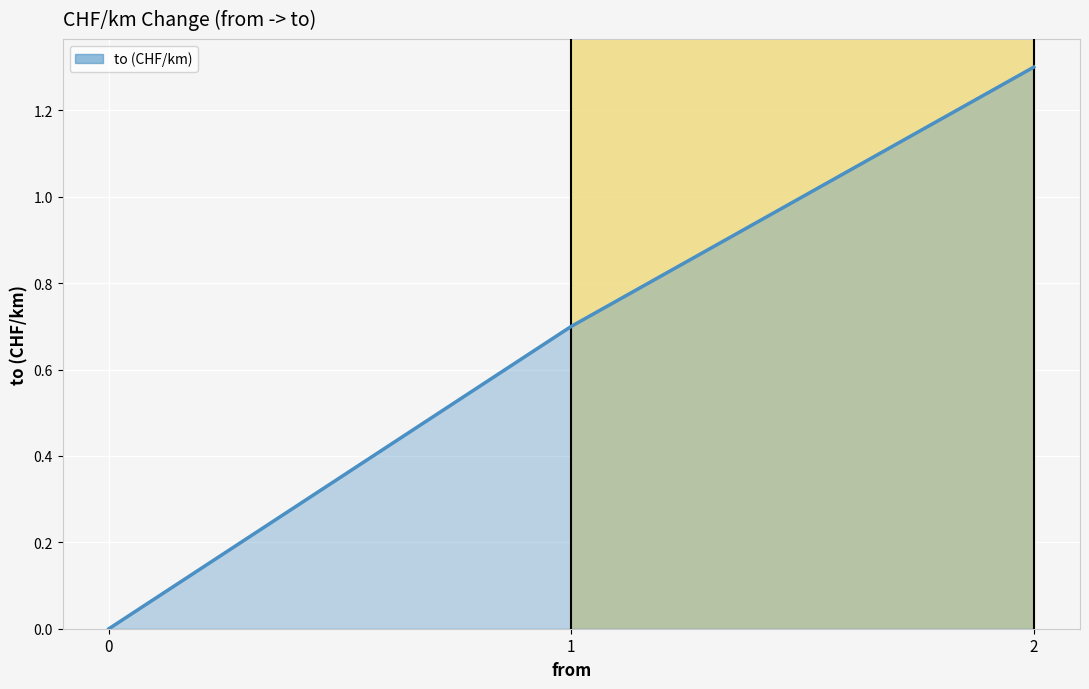

Reading left to right, list all the values displayed in this chart.

0.0	0.7	1.3